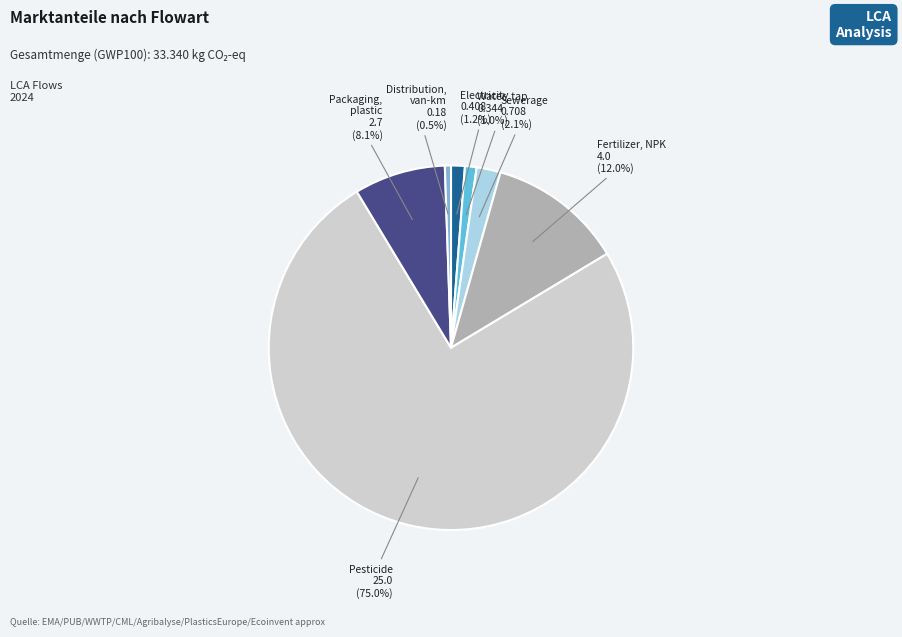

Which category has the biggest portion of the pie?

Pesticide, active ingredient